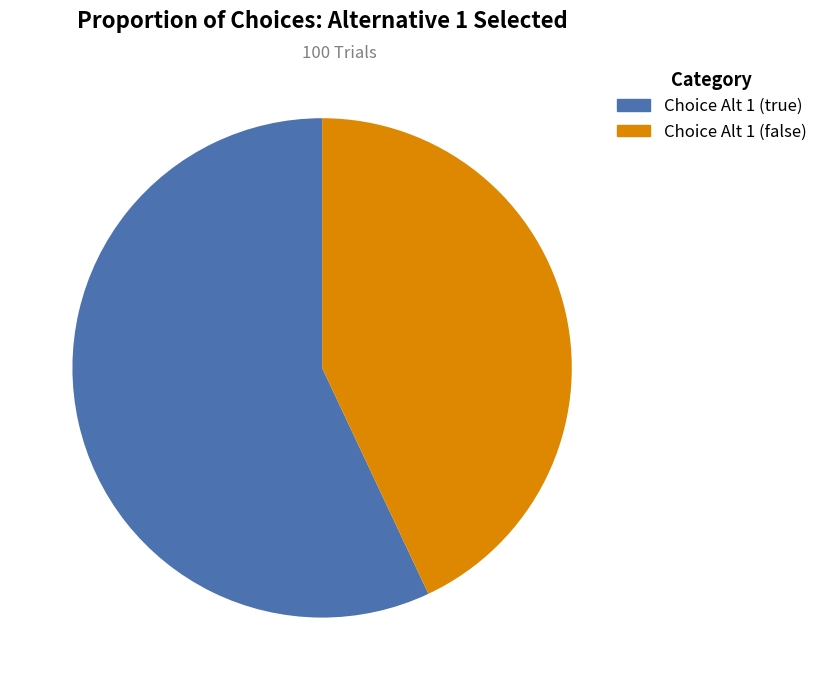

Does any single category account for the majority?

Yes